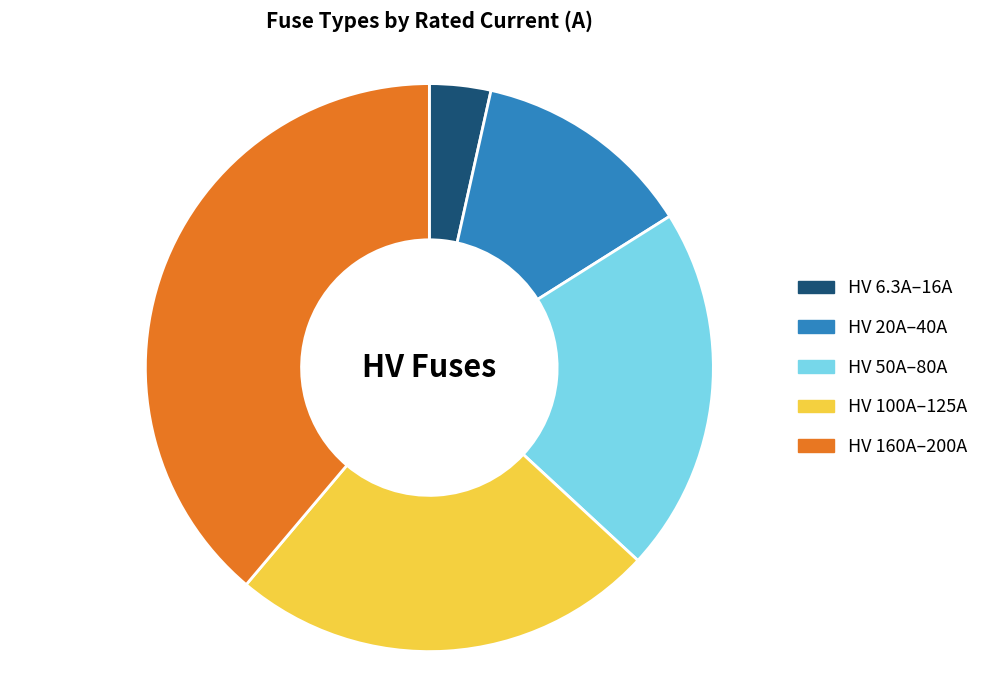

Is the sum of HV 100A–125A and HV 160A–200A greater than half?

Yes